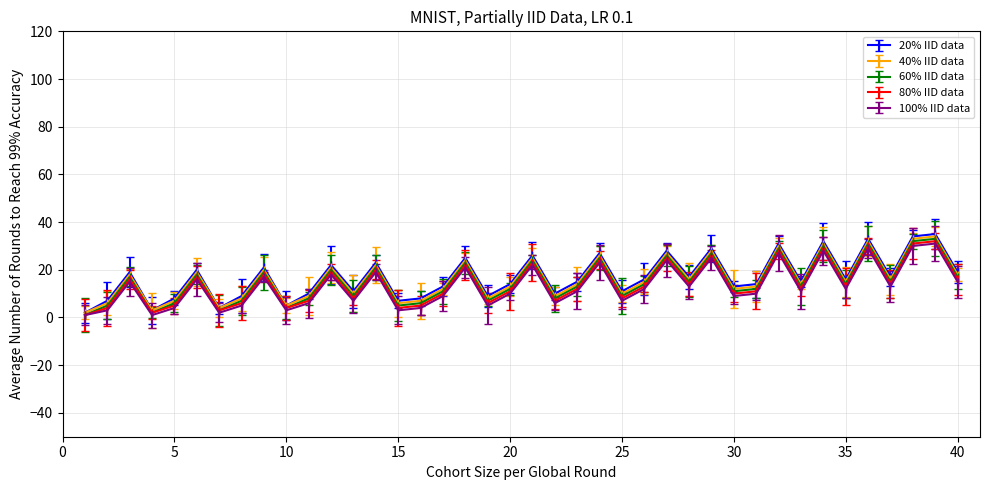

True or false: 40% IID data has more than 1 points higher than both neighbors.

True